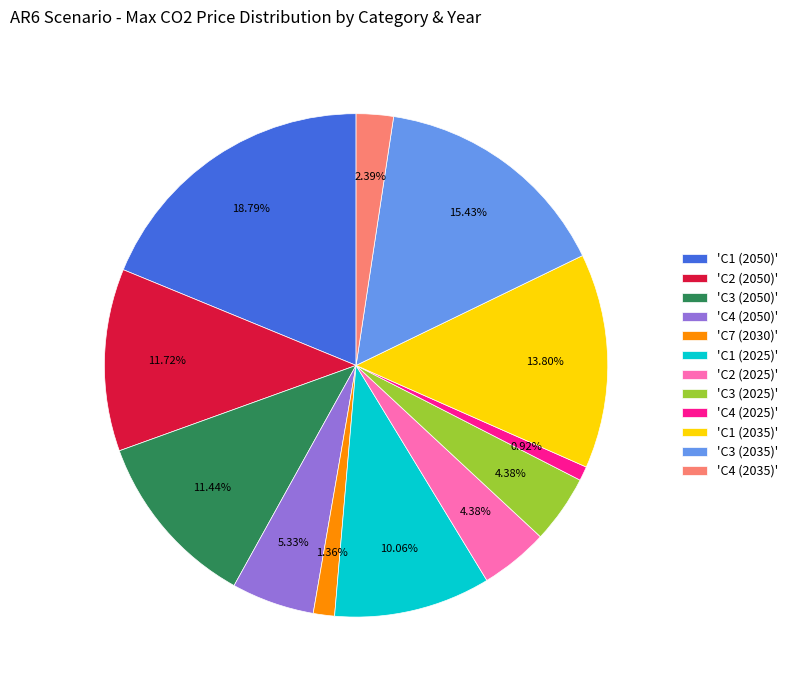

What is the ratio of the value at 'C4 (2050)' to the value at 'C1 (2050)'?

0.3